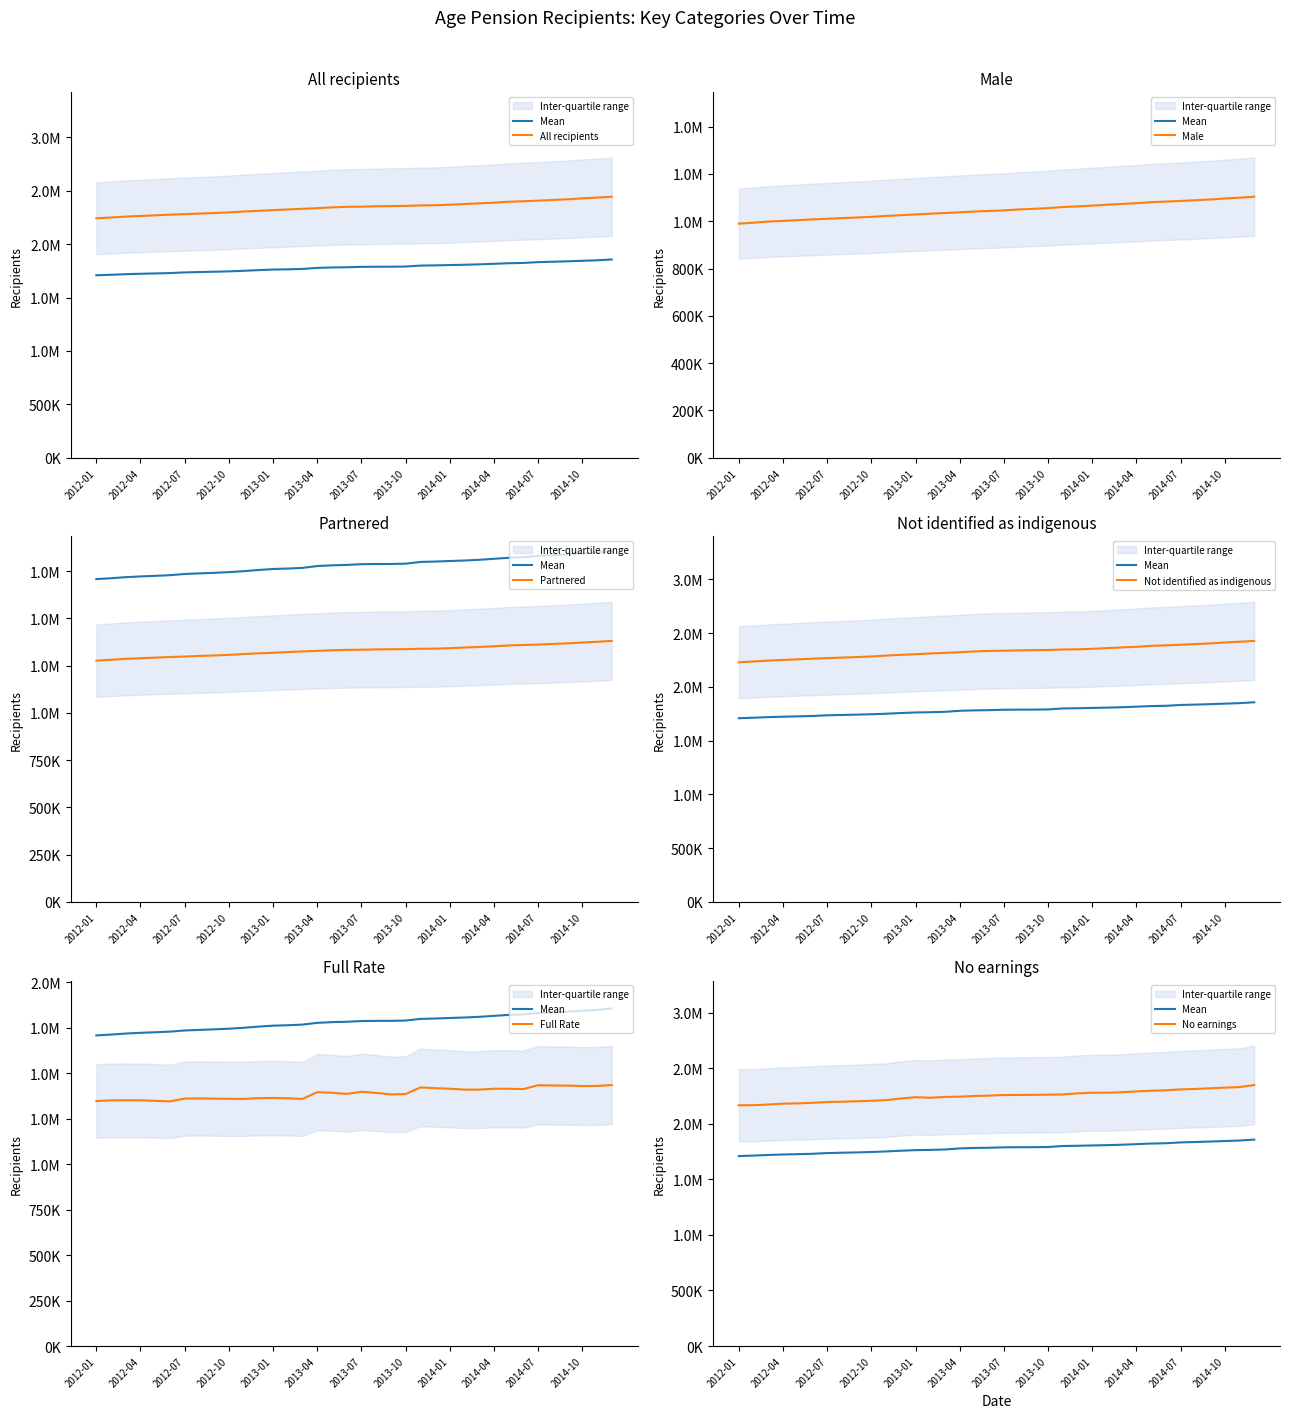

At 2012-09, list the series in order from largest to smallest.

All recipients, Not identified as indigenous, No earnings, Full Rate, Partnered, Male